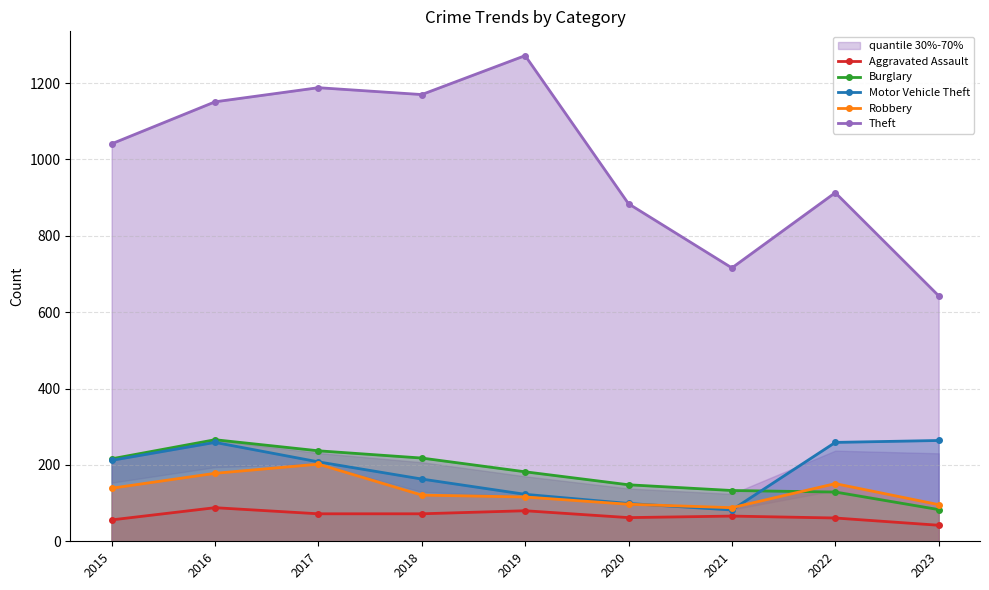

At how many categories does at least one series exceed 1138?

4